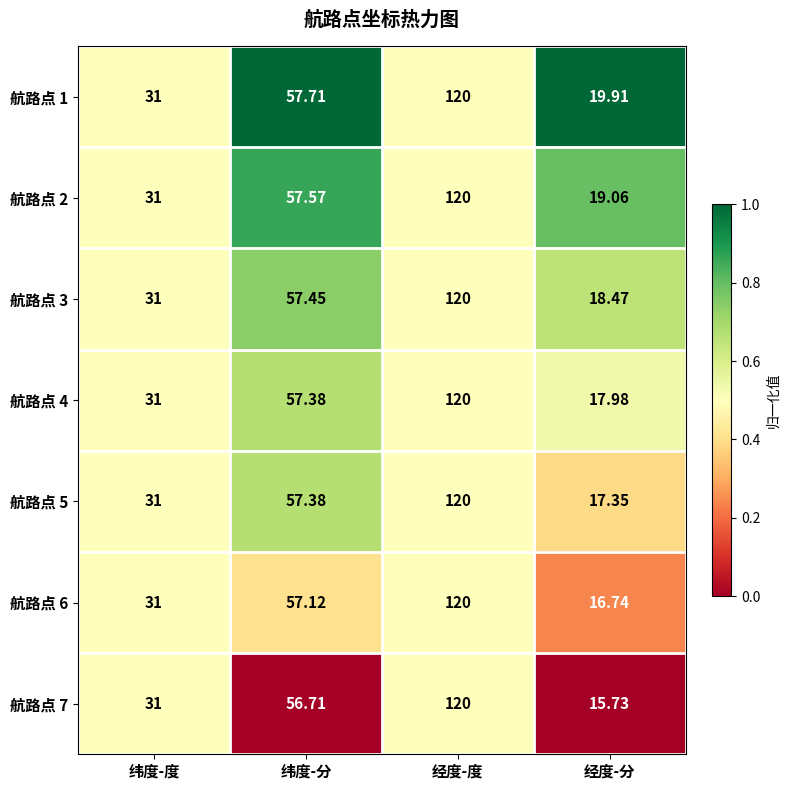

How many series are shown in this chart?

7